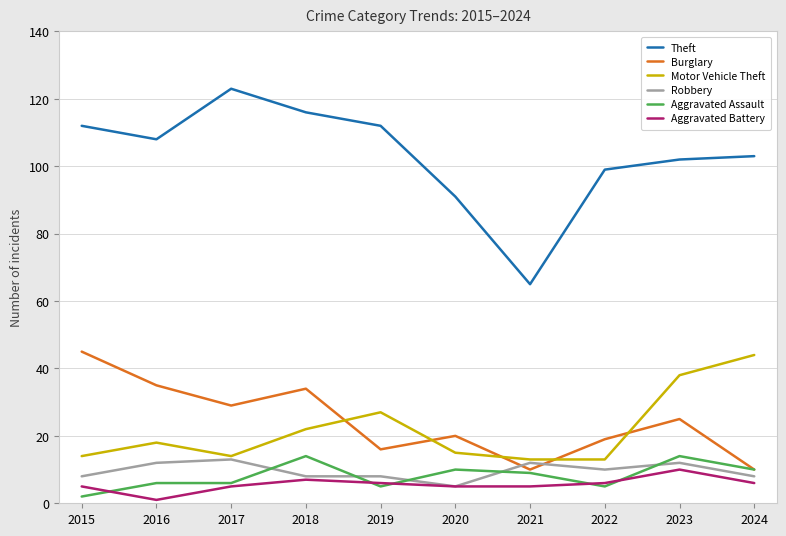

True or false: Robbery and Theft intersect in this chart.

False